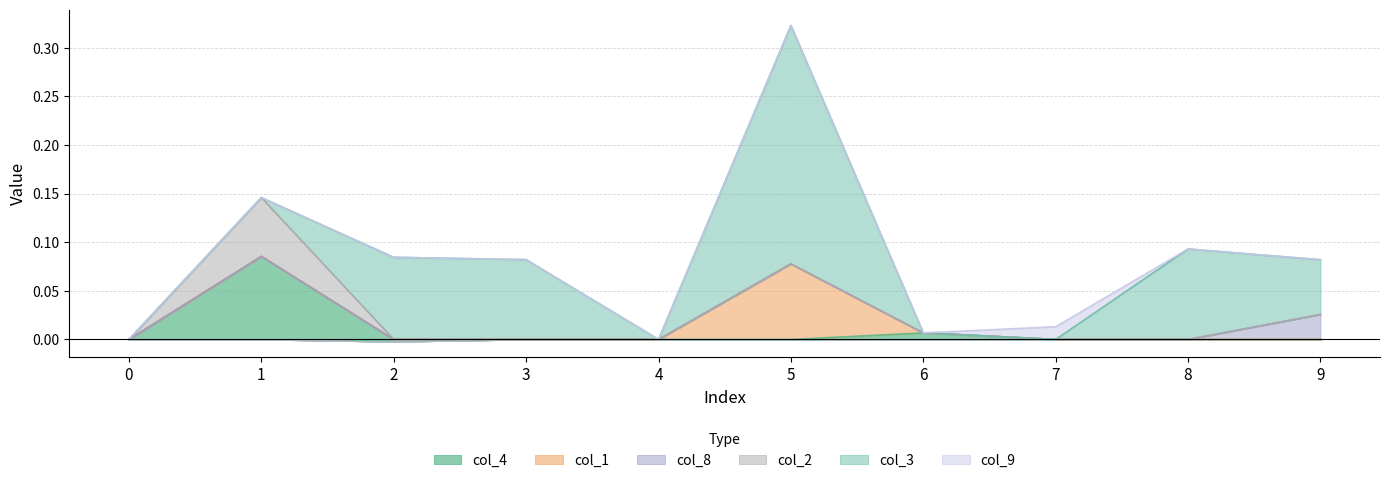

Is it true that col_3 equals -0.1 at 6?

False